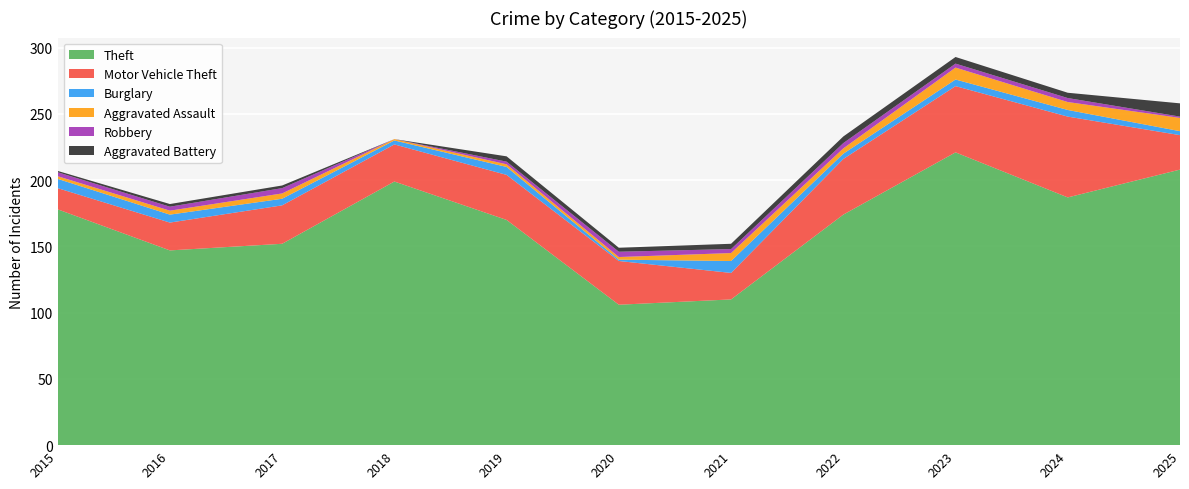

Reading left to right, what are all the values shown in this chart?

Theft: 178	147	152	199	170	106	110	174	221	187	208
Motor Vehicle Theft: 16	21	29	28	34	33	20	42	50	61	26
Burglary: 7	6	5	3	6	1	9	4	5	5	3
Aggravated Assault: 2	3	4	1	2	2	6	4	9	6	10
Robbery: 3	3	4	0	2	4	3	4	3	3	1
Aggravated Battery: 1	2	2	0	4	3	4	5	5	4	10